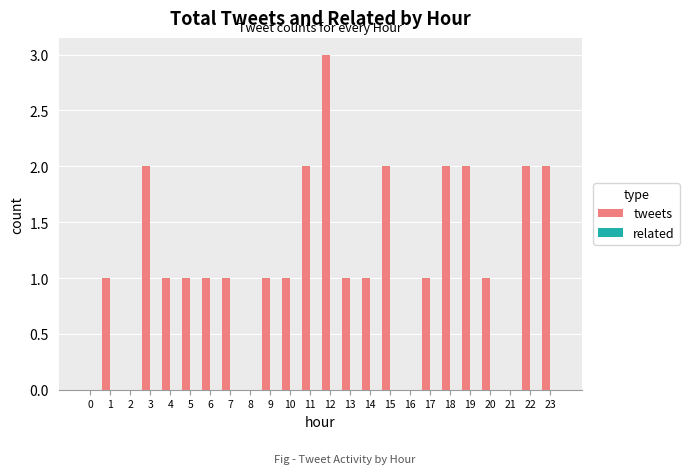

How many series are shown in this chart?

1